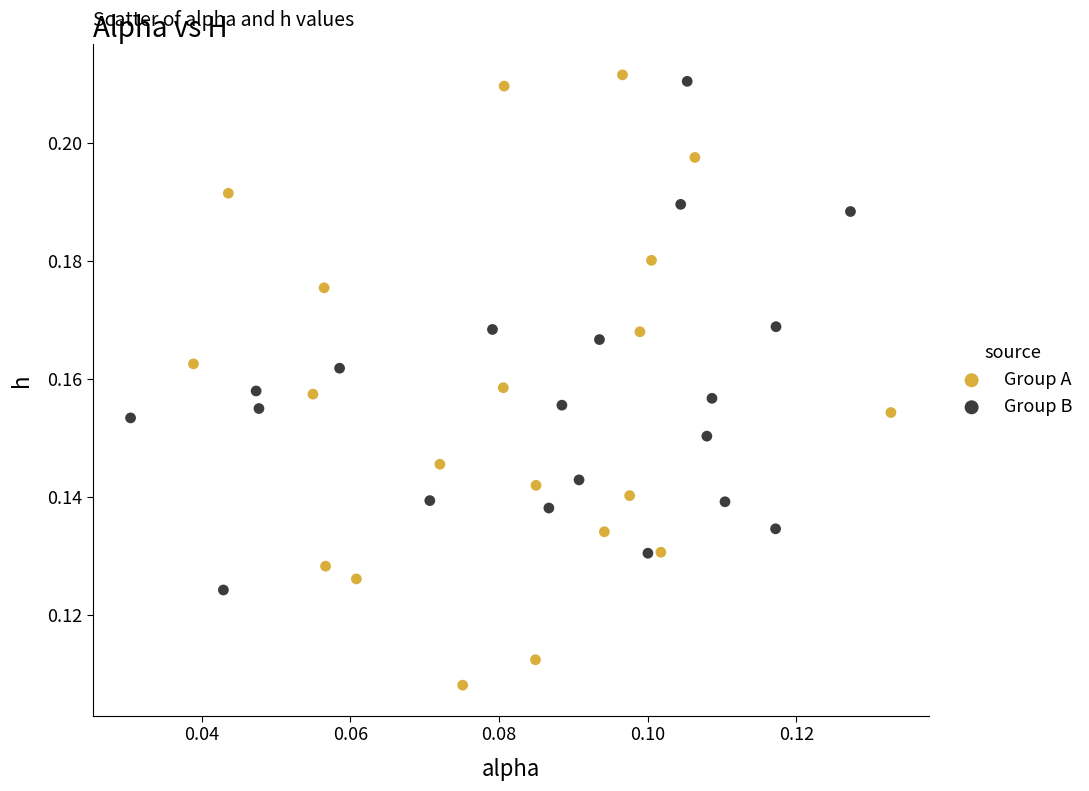

Which series has the largest Y range (max minus min)?

Group A